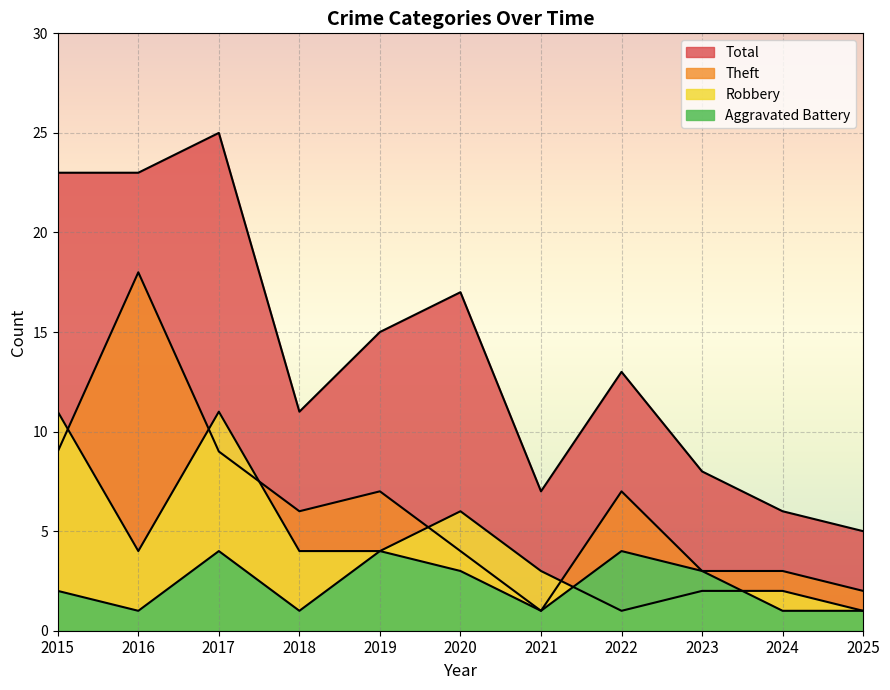

List the labels in order of Total value, smallest first.

2025, 2024, 2021, 2023, 2018, 2022, 2019, 2020, 2015, 2016, 2017